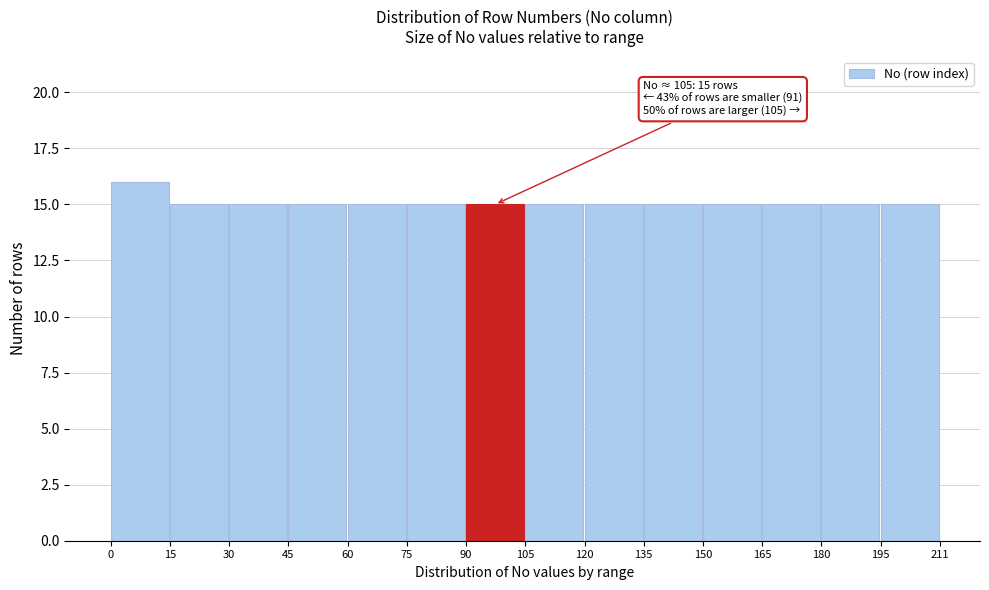

Which range on the x-axis has the tallest bar?

0 to 15